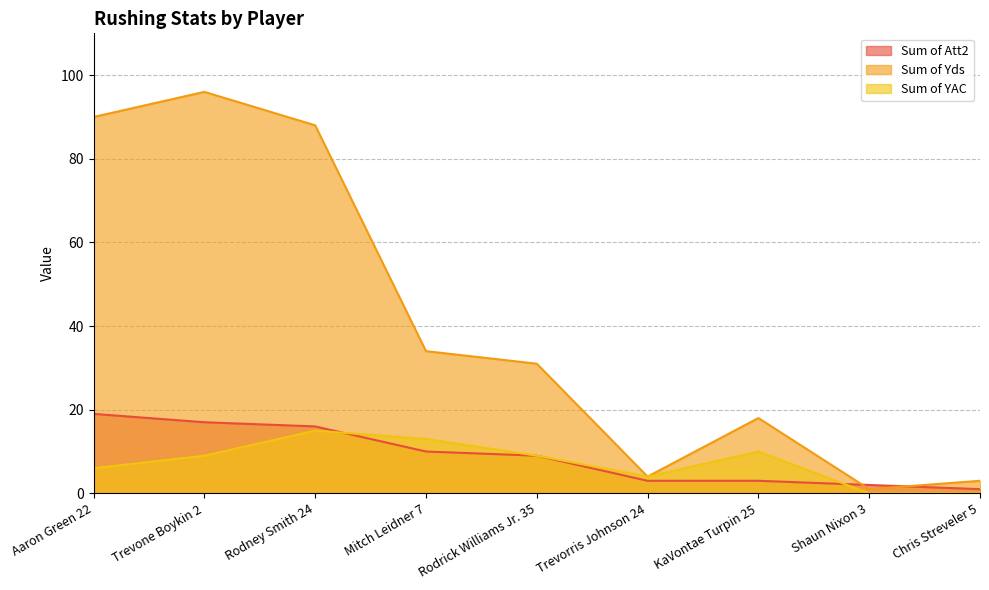

Between which two adjacent categories do Sum of Yds and Sum of Att2 first intersect?

KaVontae Turpin 25 and Shaun Nixon 3